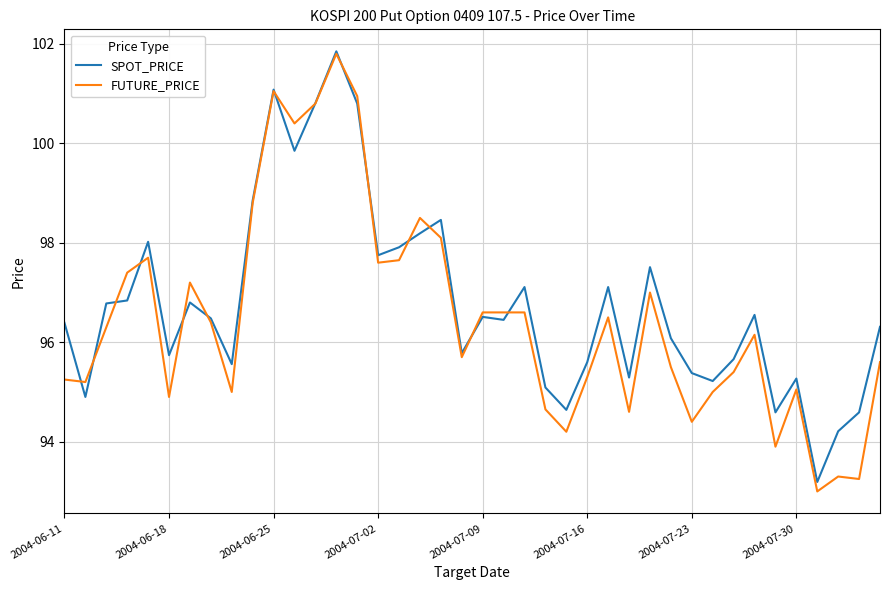

What are all the series names shown in the legend?

SPOT_PRICE, FUTURE_PRICE